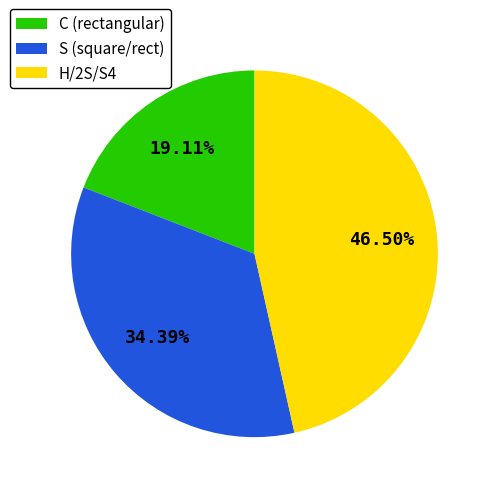

Count the number of slices in the pie.

3